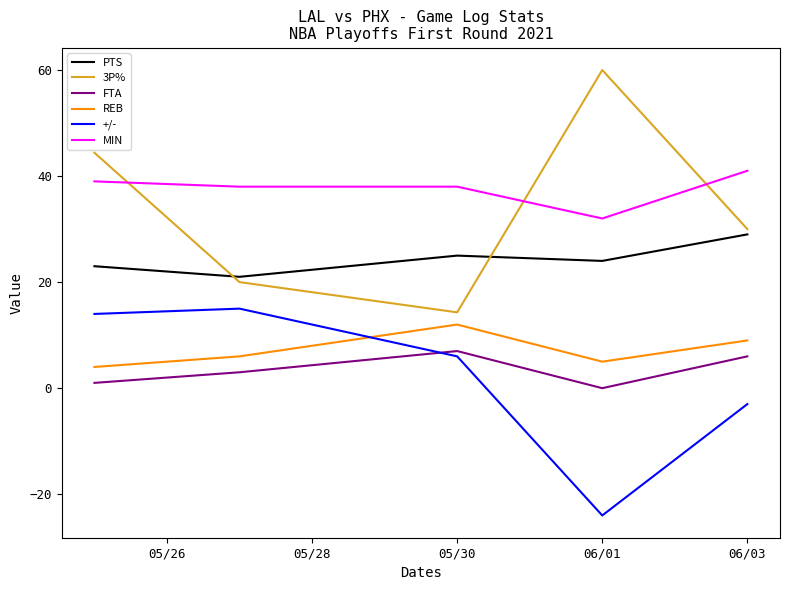

What is the lowest value of the +/- series?

-24.0